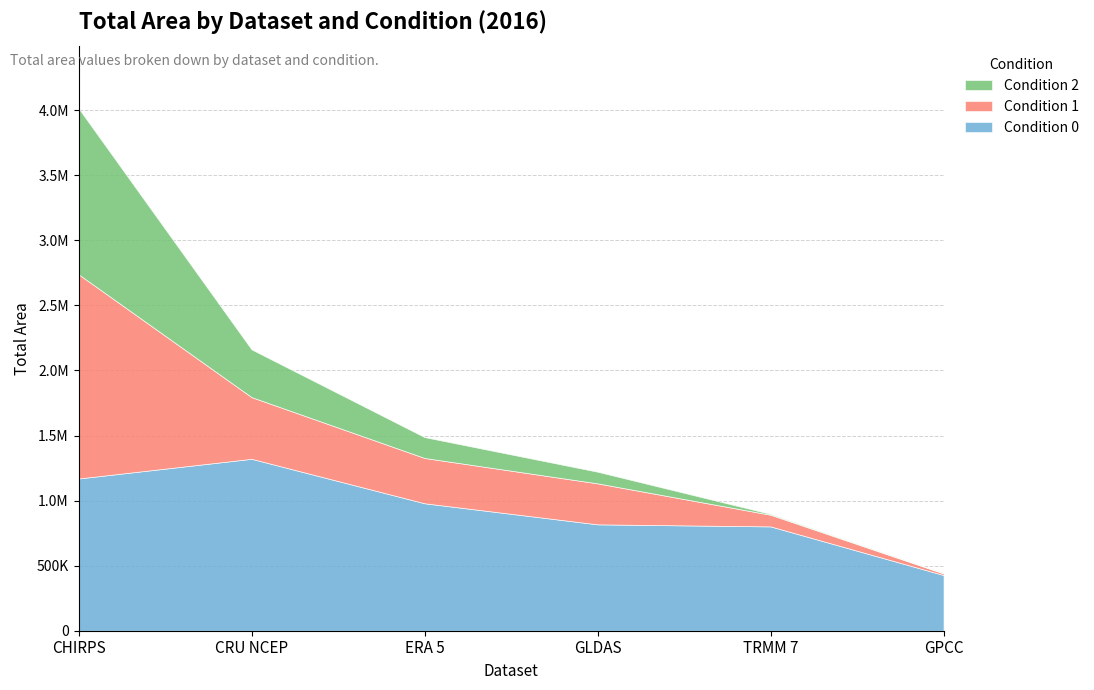

Which series has the widest spread of values?

Condition 1